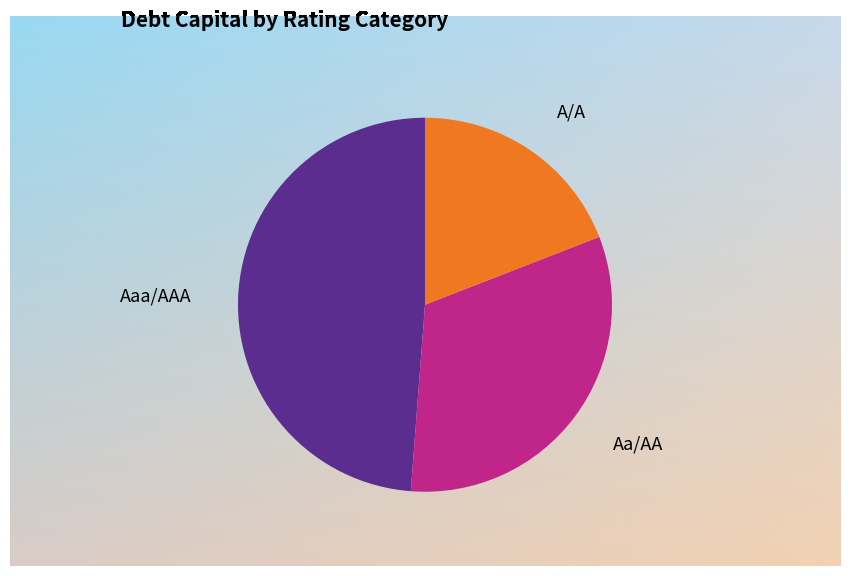

True or false: Aa/AA accounts for 32% of the total.

True